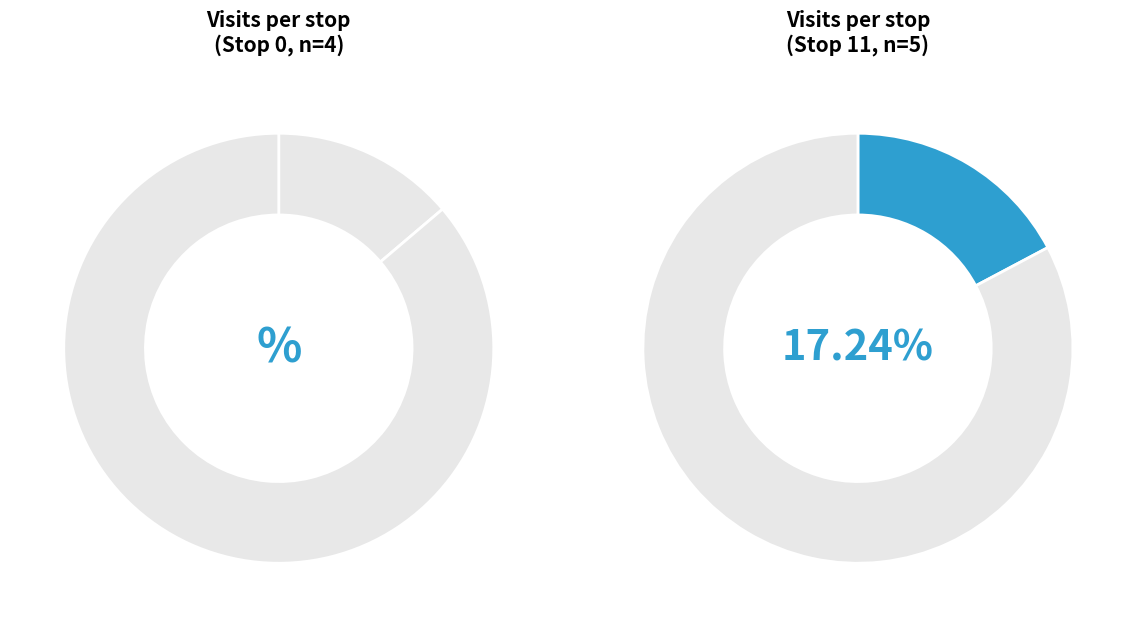

Is it true that Stop 0 is 5% of the pie?

False